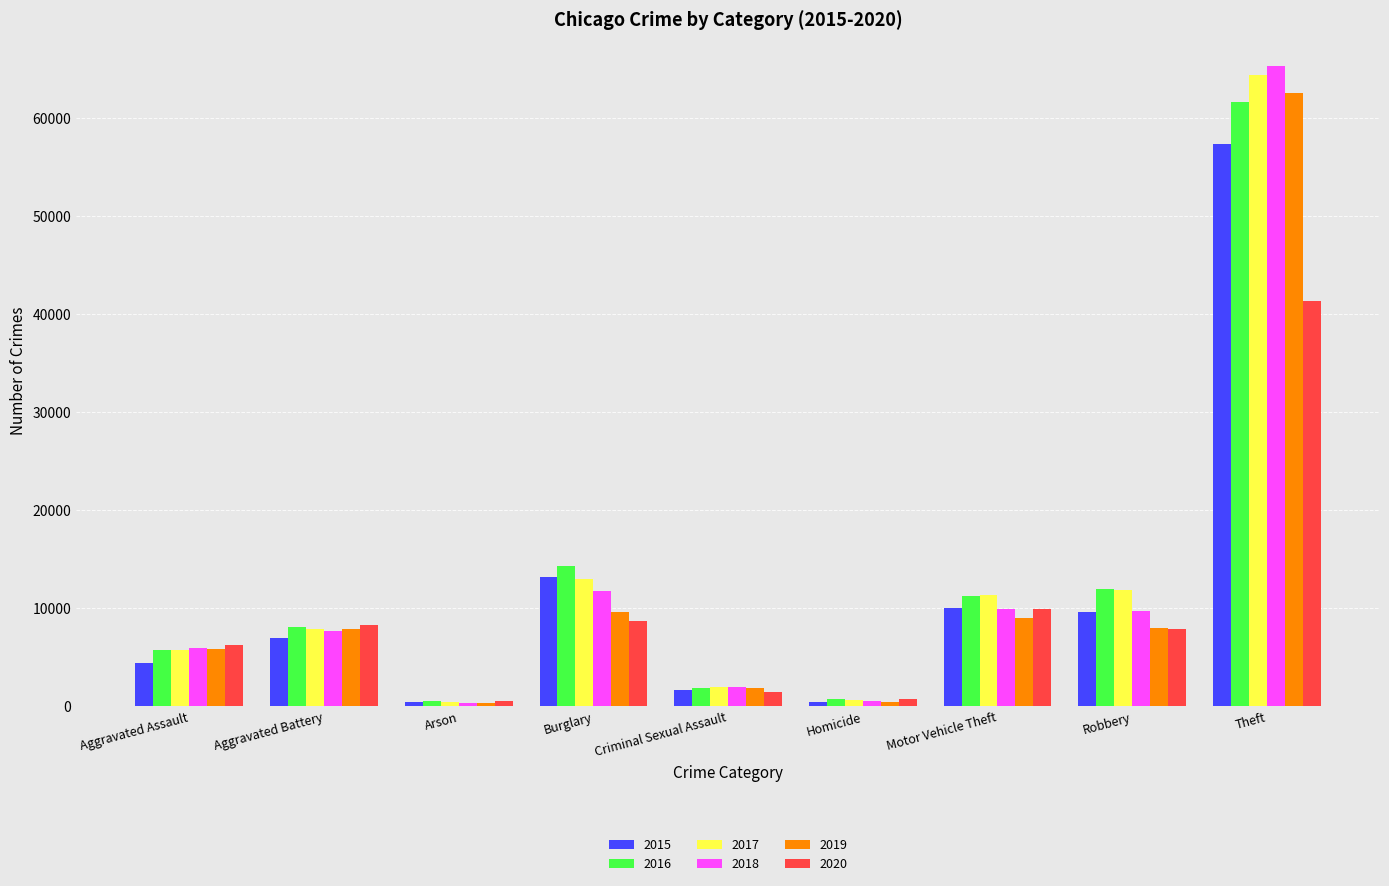

Which category has the highest value in the 2020 series?

Theft